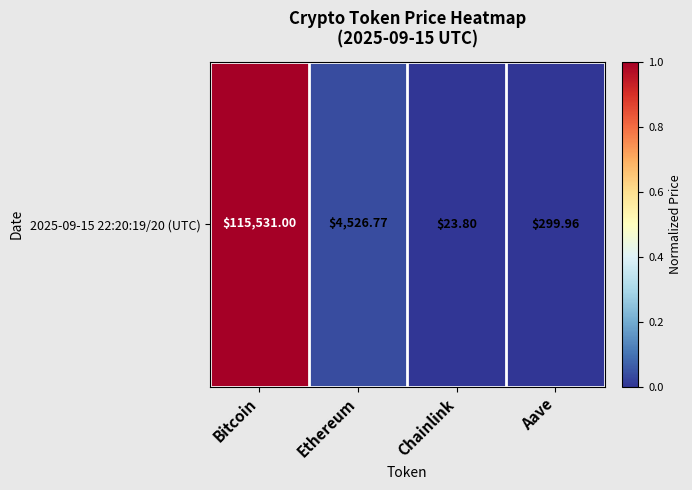

What is the change in value from Bitcoin to Aave?

-1.0